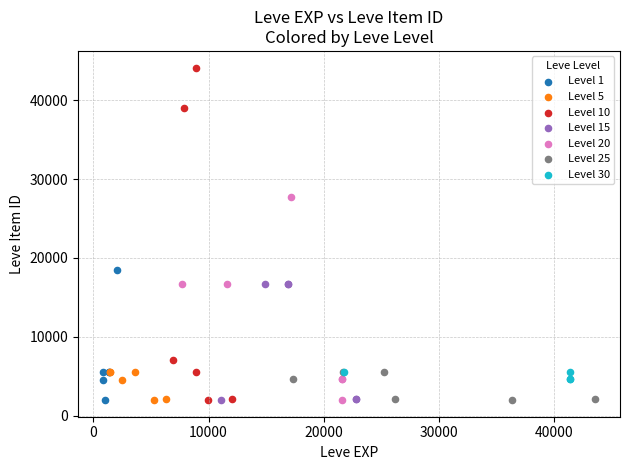

Which series reaches the maximum Y coordinate?

Level 10